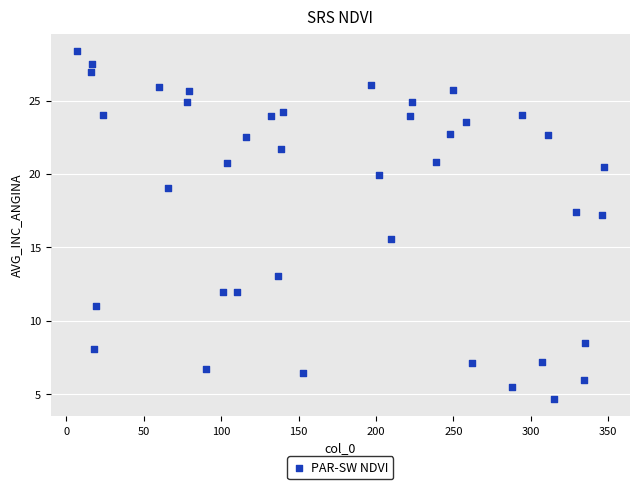

What Y value in the scatter plot is closest to 16?

15.5